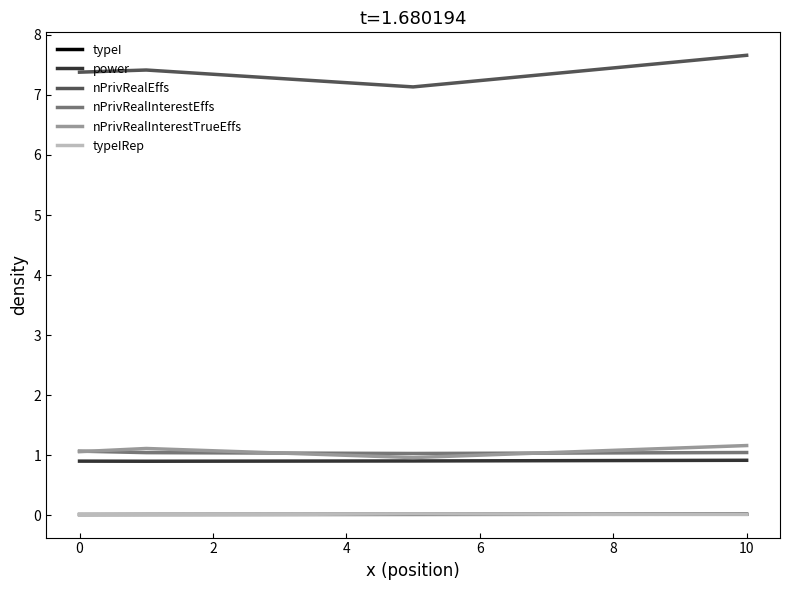

Is this an area chart (filled region under the line)?

No